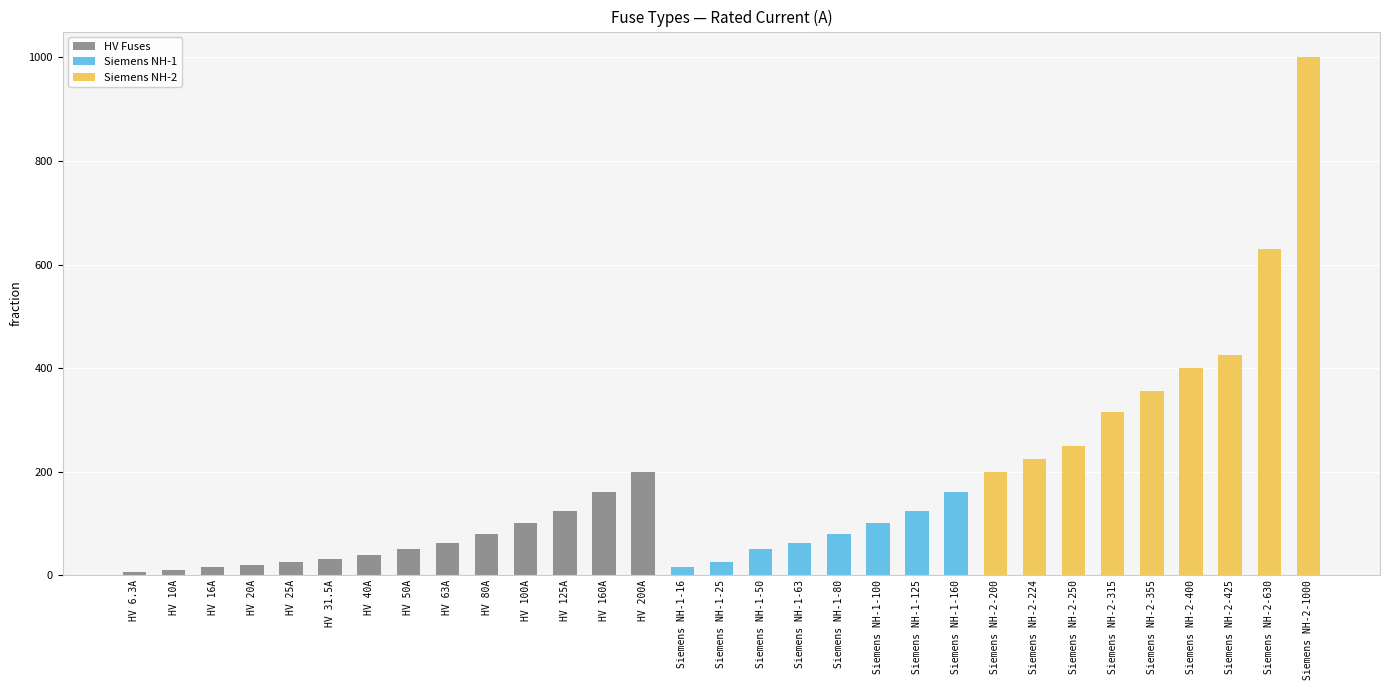

What is the highest value of the HV Fuses series?

200.0